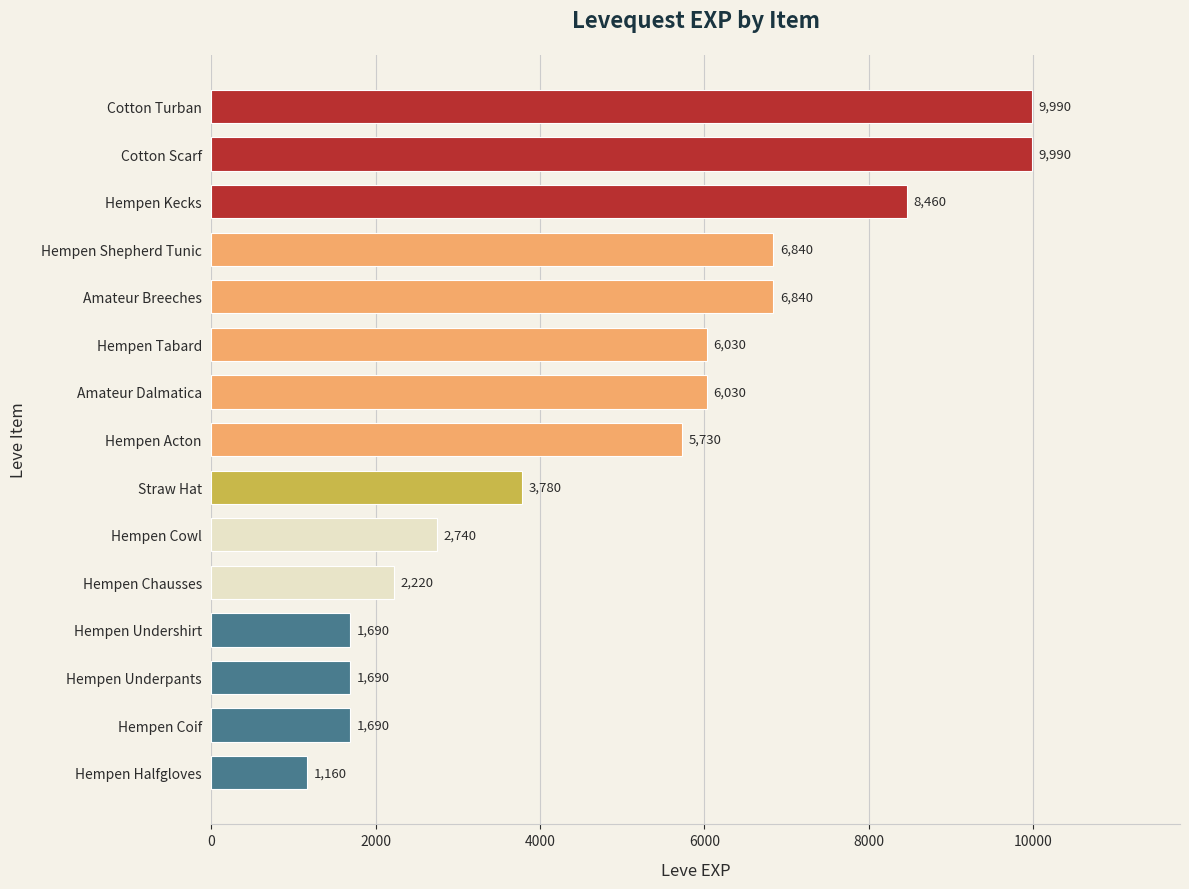

What is the difference between the maximum and minimum values?

8830